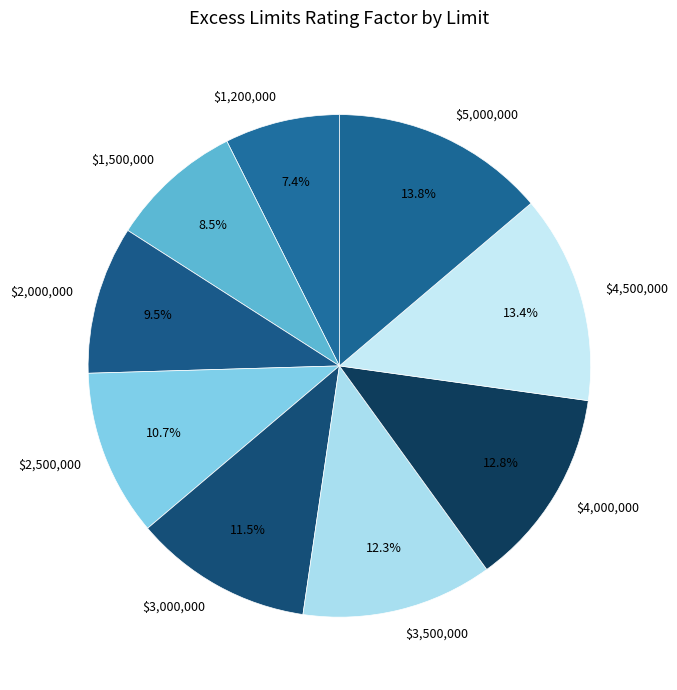

How much of the chart is everything except $2,500,000?

89.3%